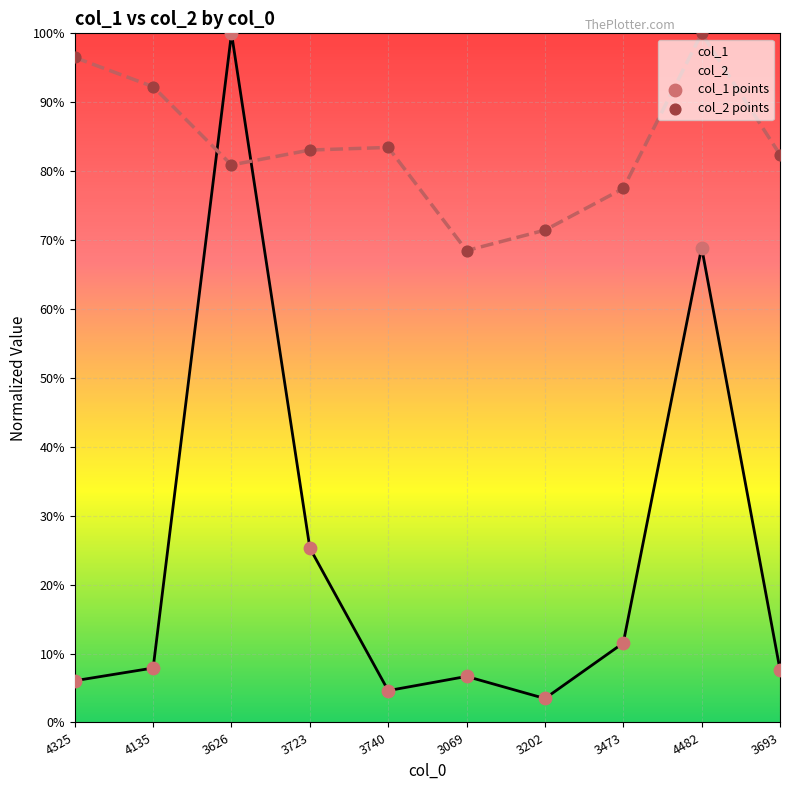

Which series has the largest total across all categories?

col_2